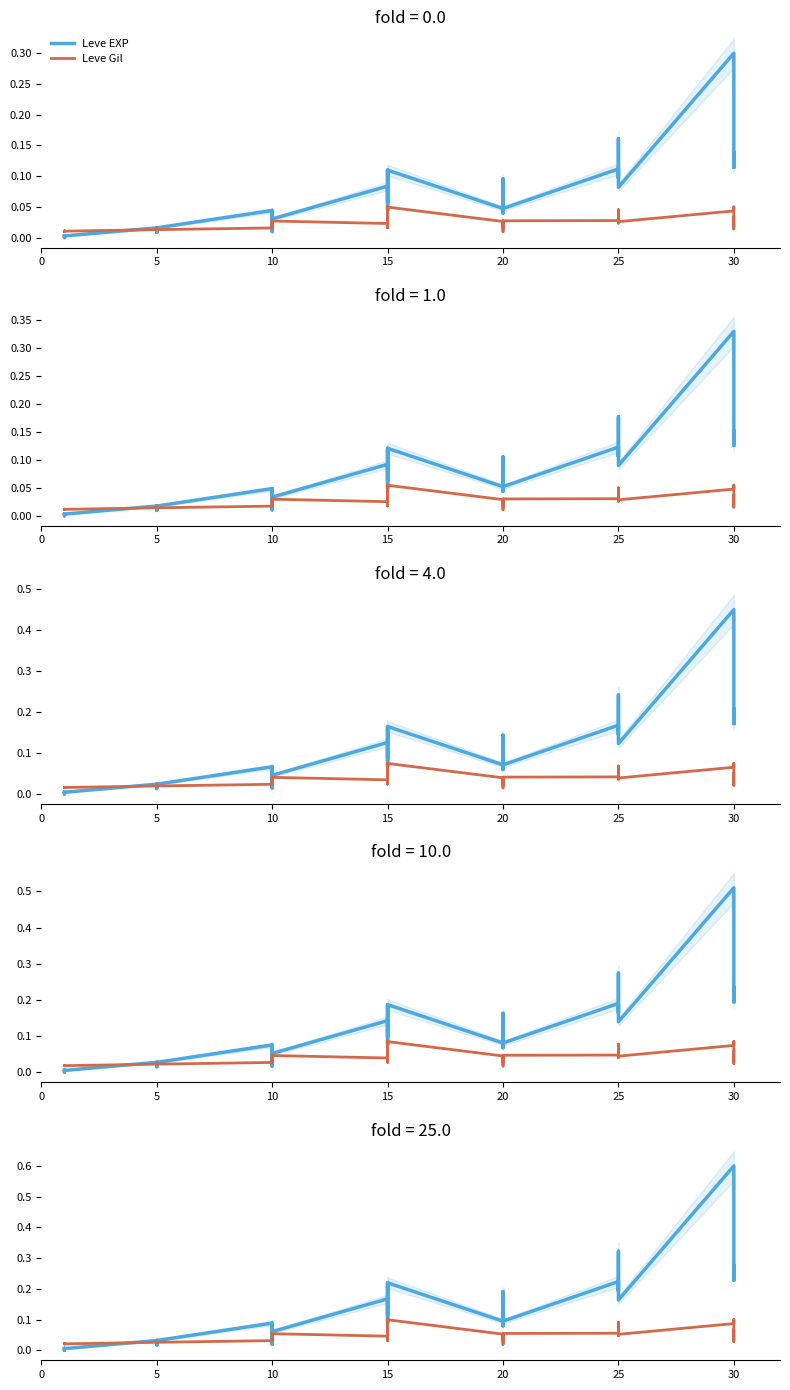

Which series has the largest total across all categories?

Leve EXP